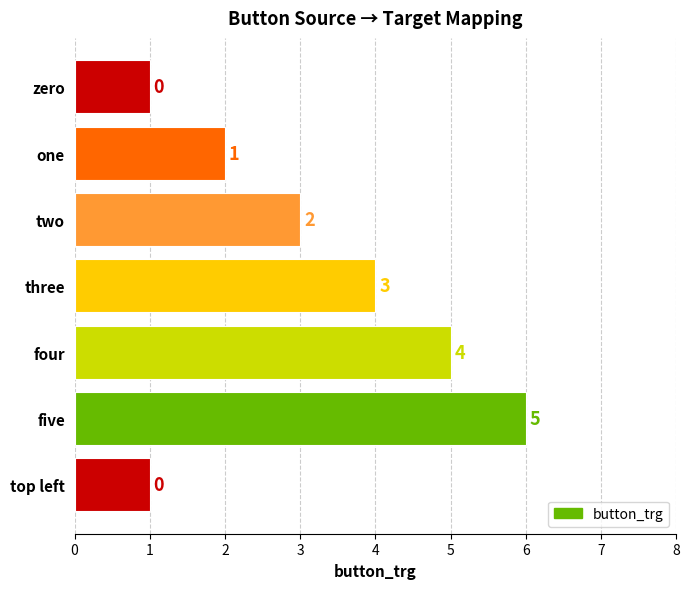

Which has a higher value, four or one?

four